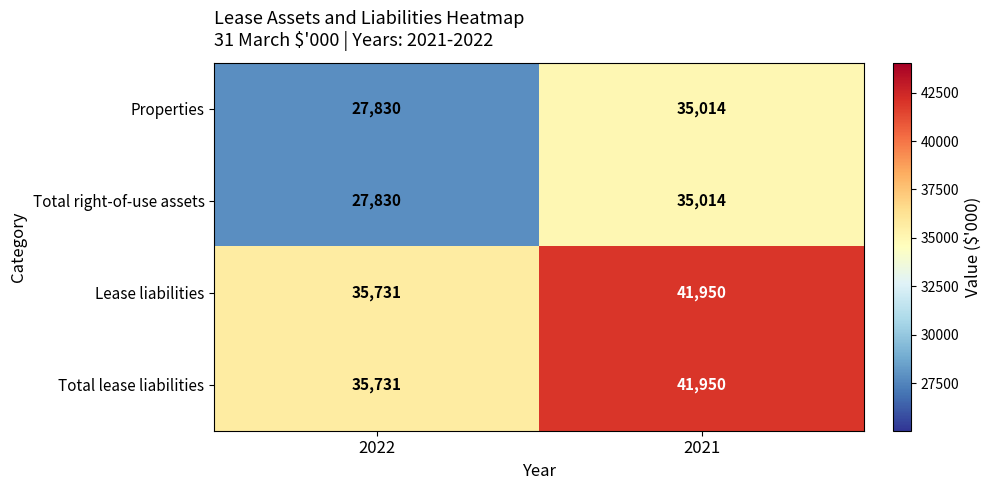

Which category has the lowest value across all series?

2022